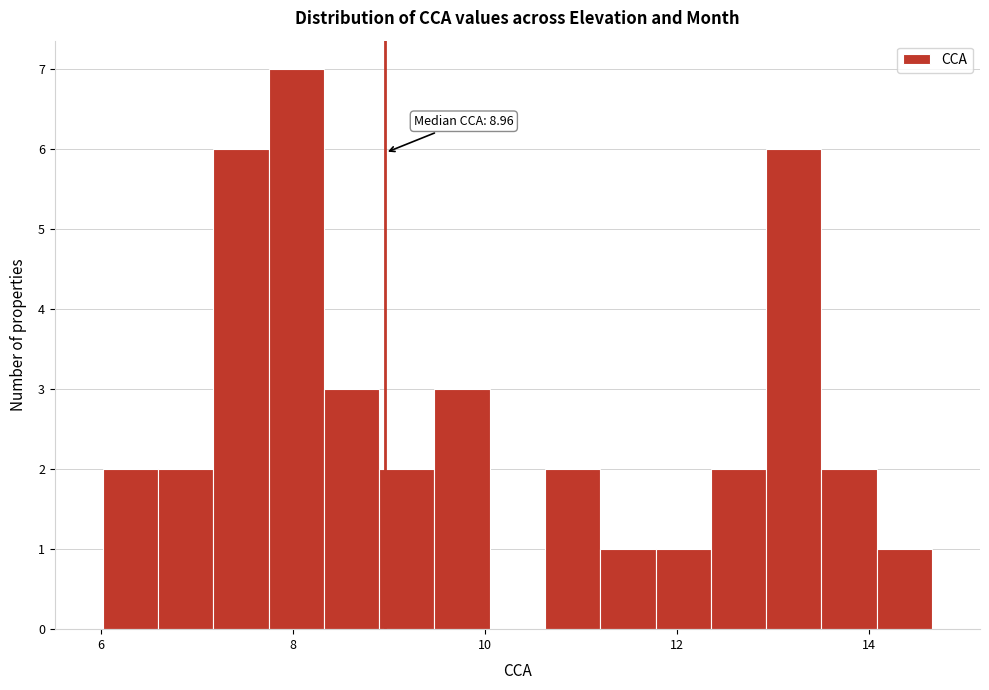

Around what value on the x-axis is the tallest bar? Give the approximate position of its centre, as read against the axis.

8.0